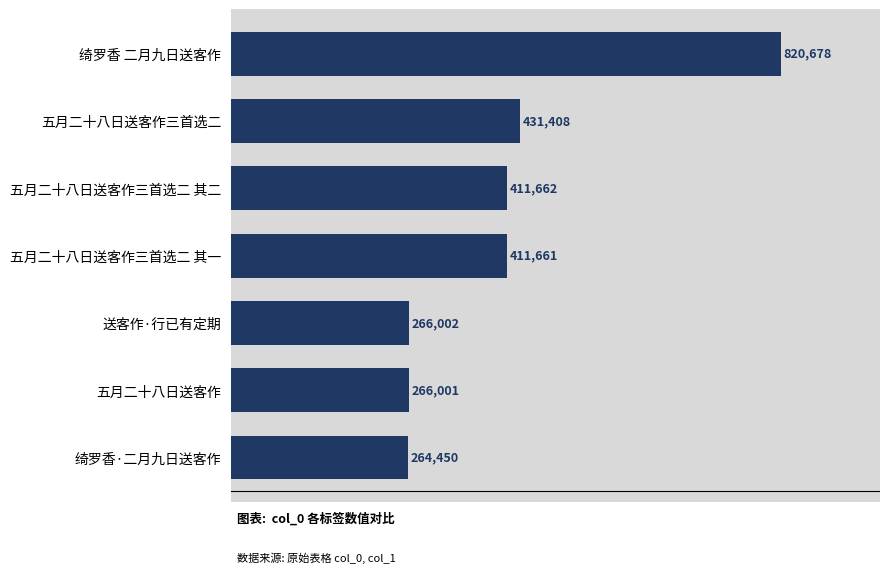

What is the difference between the second highest and second lowest values?

165407